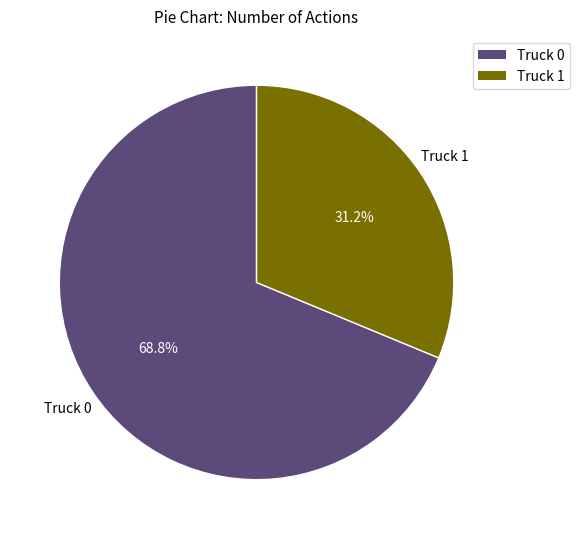

Approximately how many times larger is the value at Truck 1 compared to Truck 0?

0.5